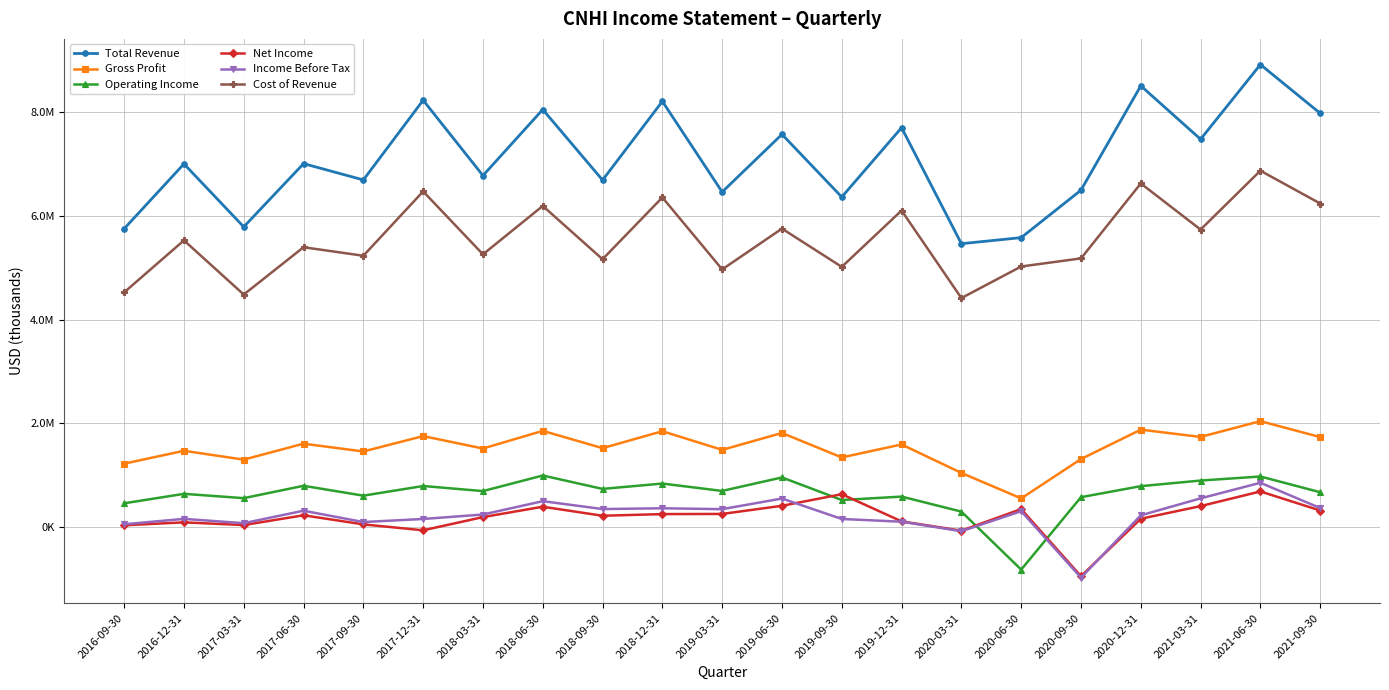

Rank the series by their maximum value, from highest to lowest.

Total Revenue, Cost of Revenue, Gross Profit, Operating Income, Income Before Tax, Net Income